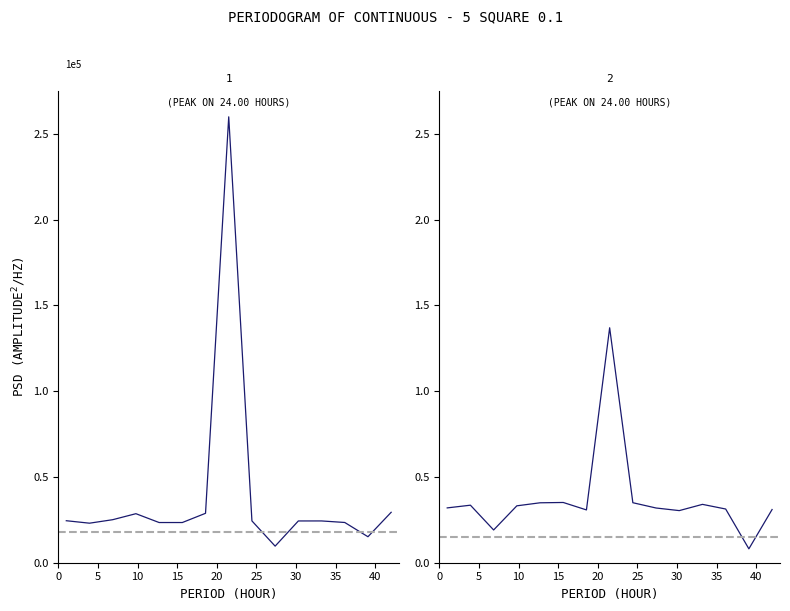

The value of satisfaction in floor -this year- men at 45 is 8026.0. True or false?

False